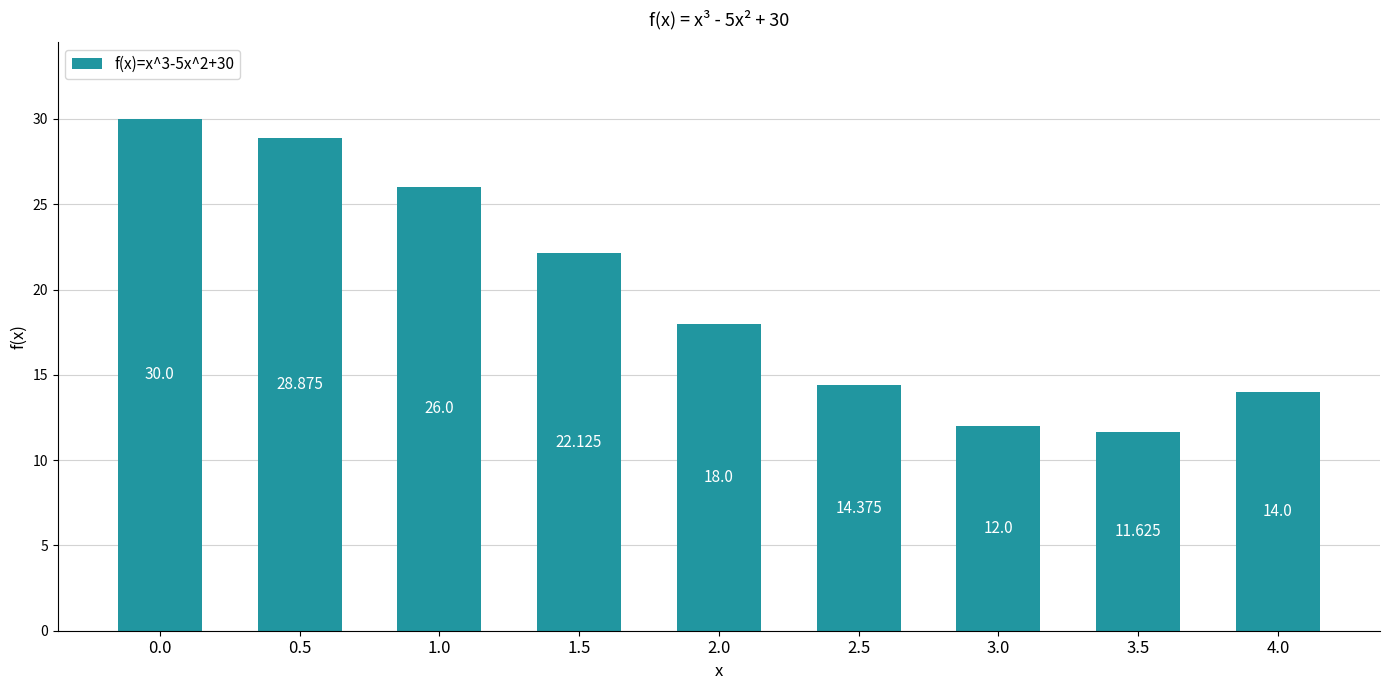

Rank the categories by value from lowest to highest.

3.5, 3.0, 4.0, 2.5, 2.0, 1.5, 1.0, 0.5, 0.0